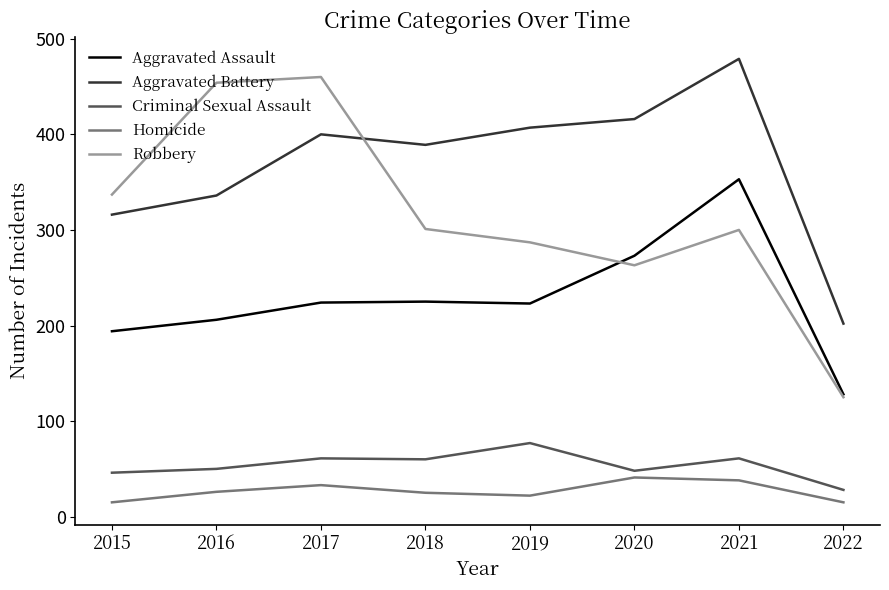

True or false: Criminal Sexual Assault and Aggravated Assault intersect in this chart.

False